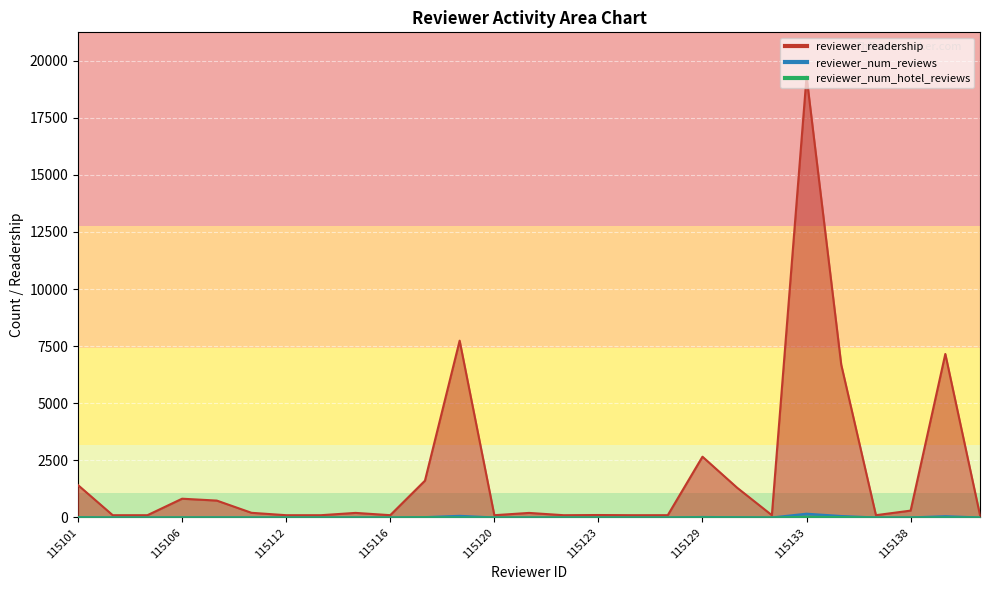

At which category is the sum across all series the highest?

115133